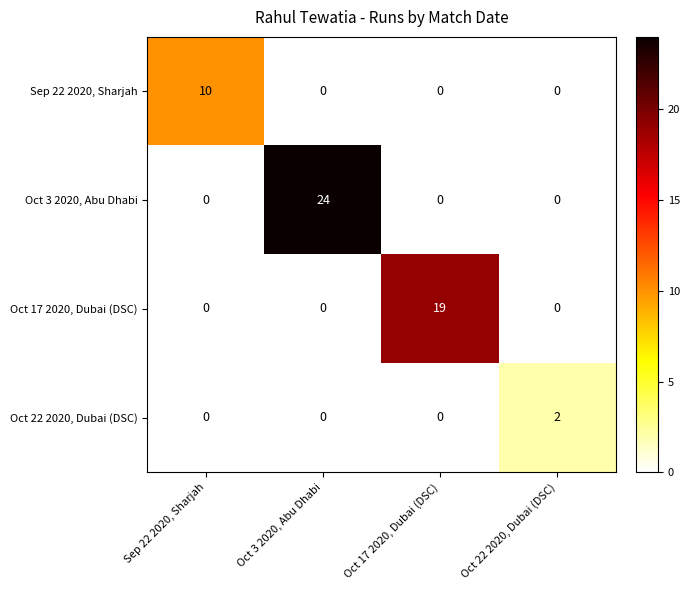

Reading right to left, transcribe all the data shown in this chart.

Sep 22 2020, Sharjah: 0	0	0	10
Oct 3 2020, Abu Dhabi: 0	0	24	0
Oct 17 2020, Dubai (DSC): 0	19	0	0
Oct 22 2020, Dubai (DSC): 2	0	0	0